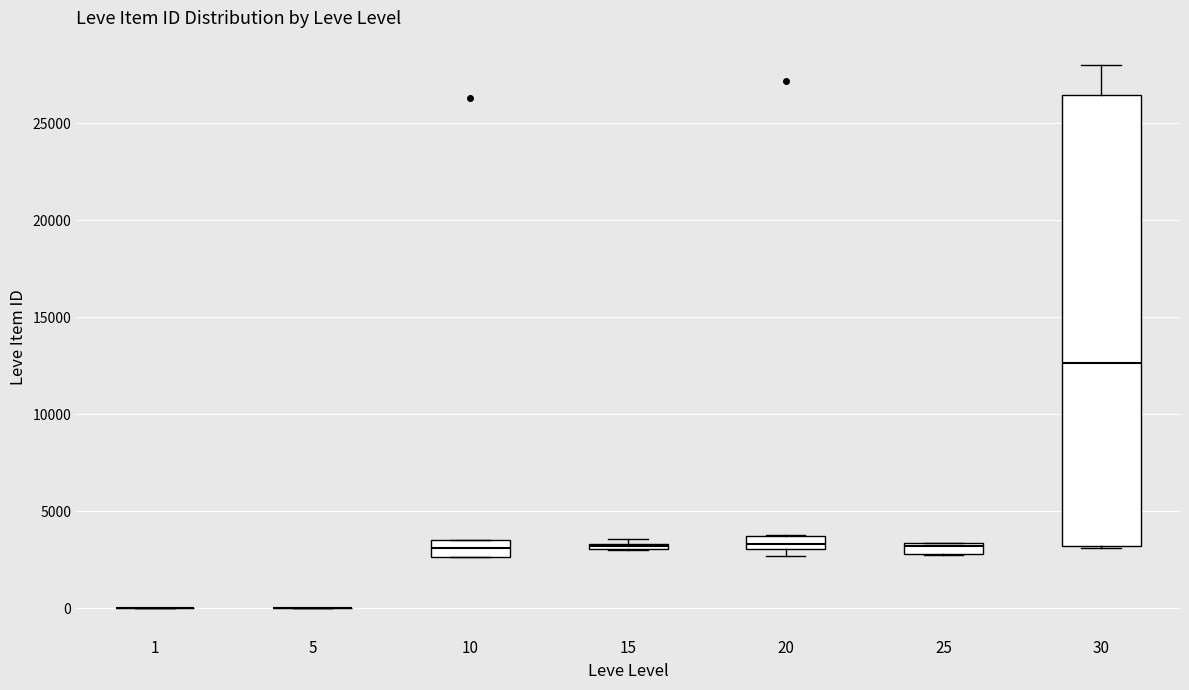

Where is the upper edge of the box at x = 25 on the y-axis? The values are not printed on the chart, so give them approximately, as read against the axis.

3500